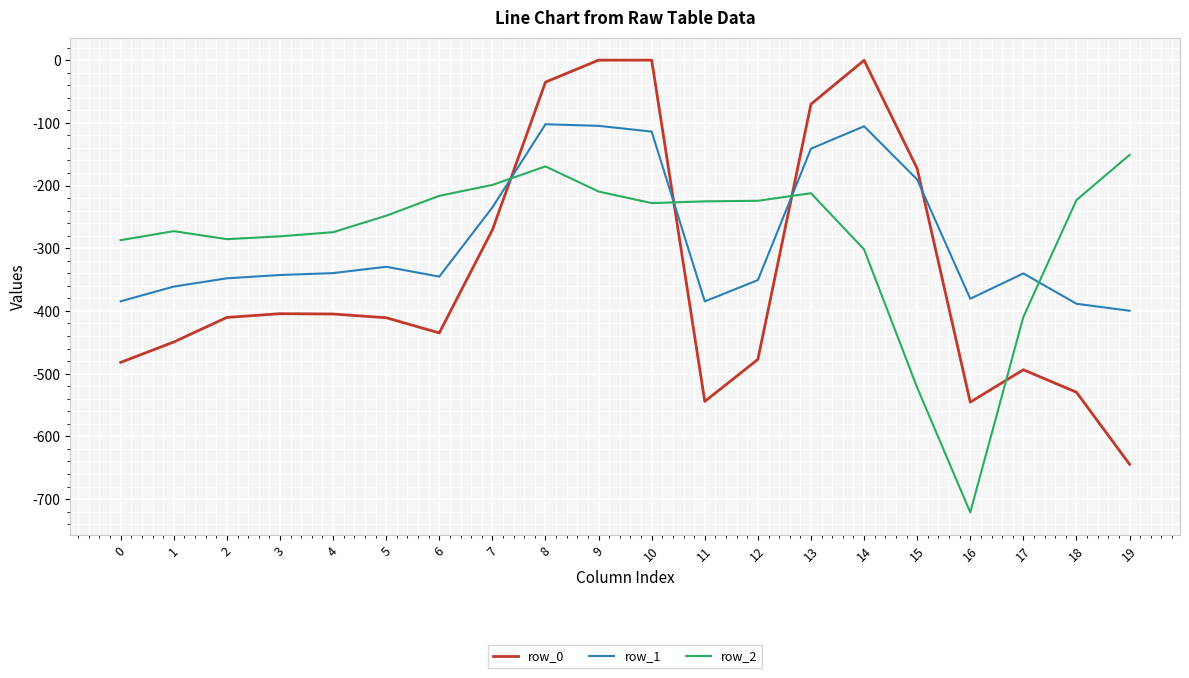

What is the difference between the row_0 values at 6 and 3?

30.7